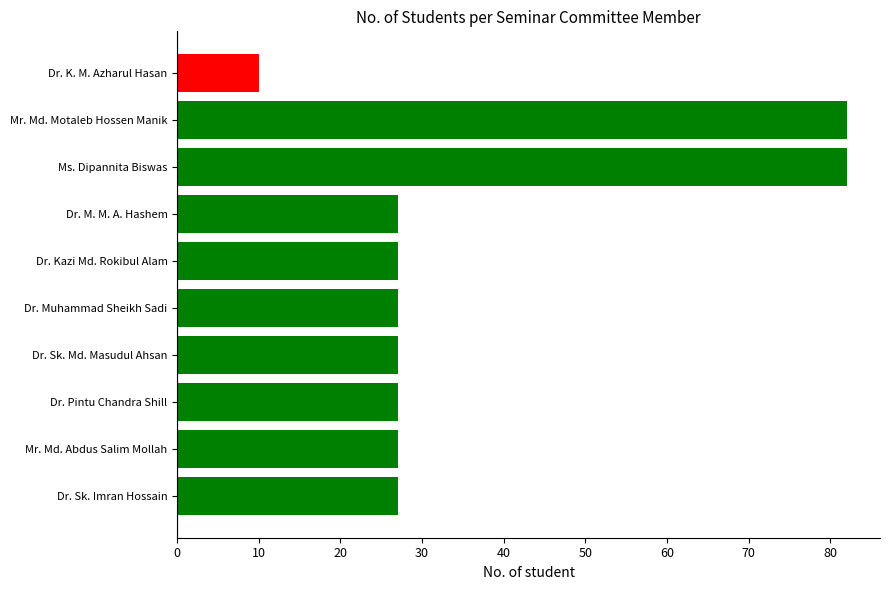

What is the greatest value displayed?

82